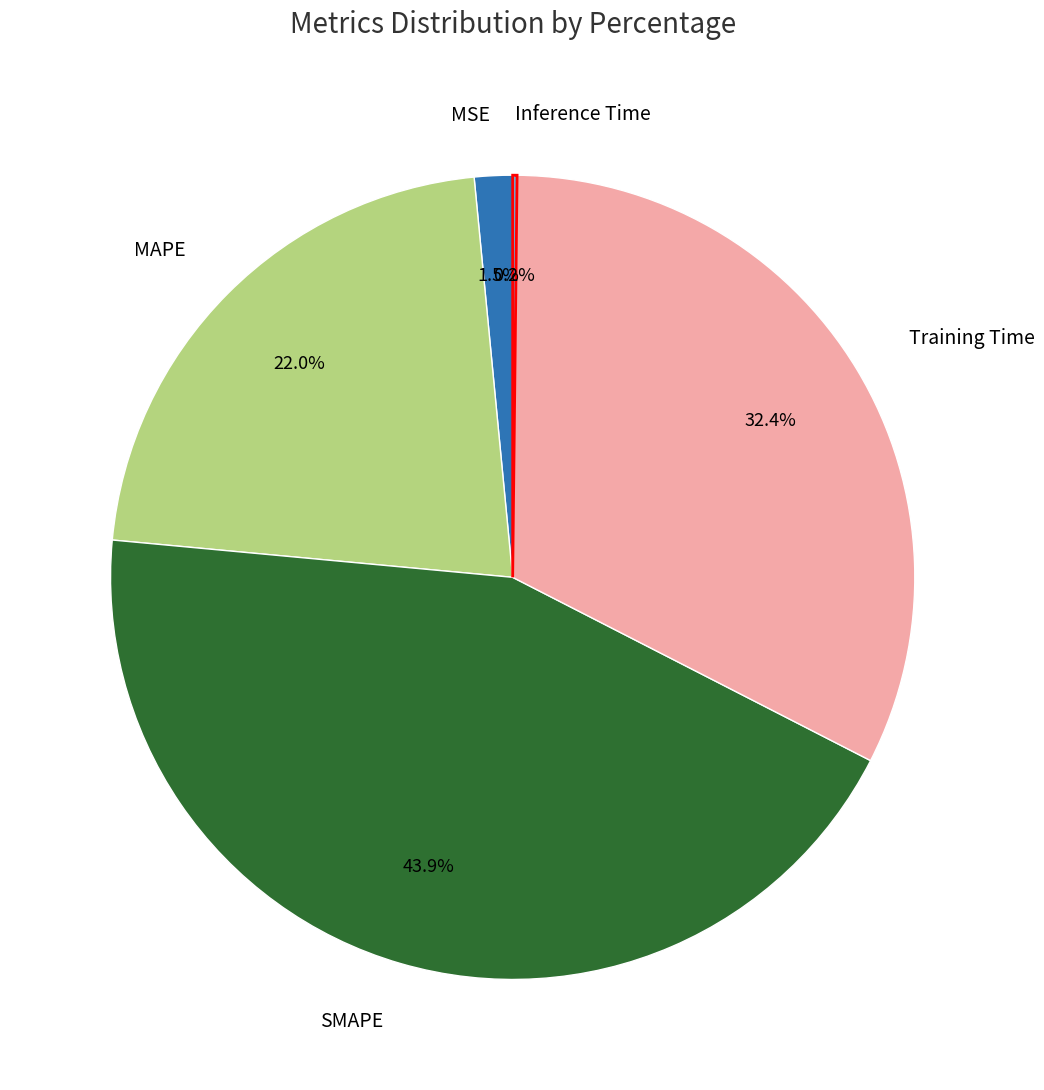

Which slice is the largest?

SMAPE